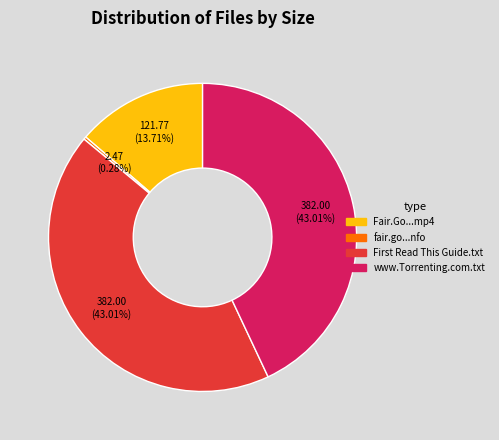

Does any single category account for the majority?

No